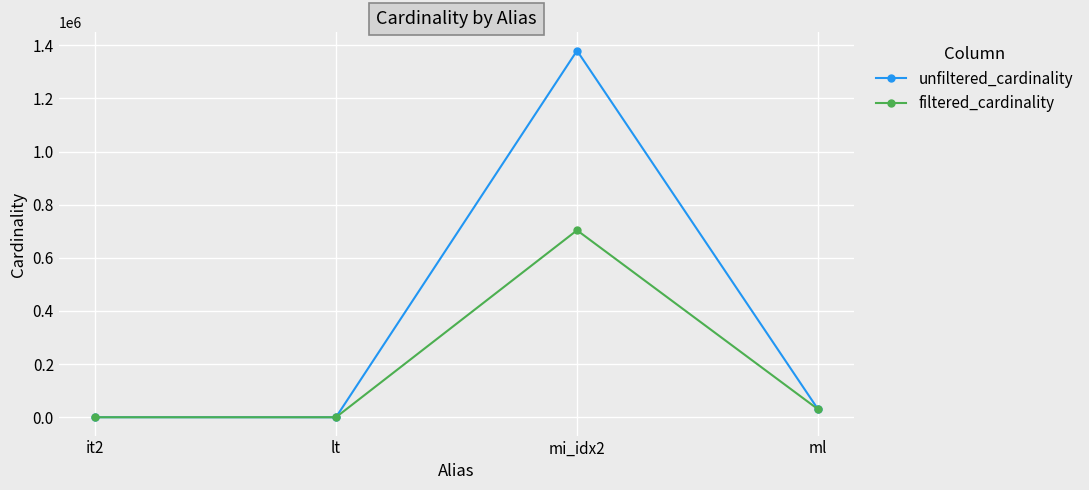

Where is unfiltered_cardinality nearest to the value 690026?

ml